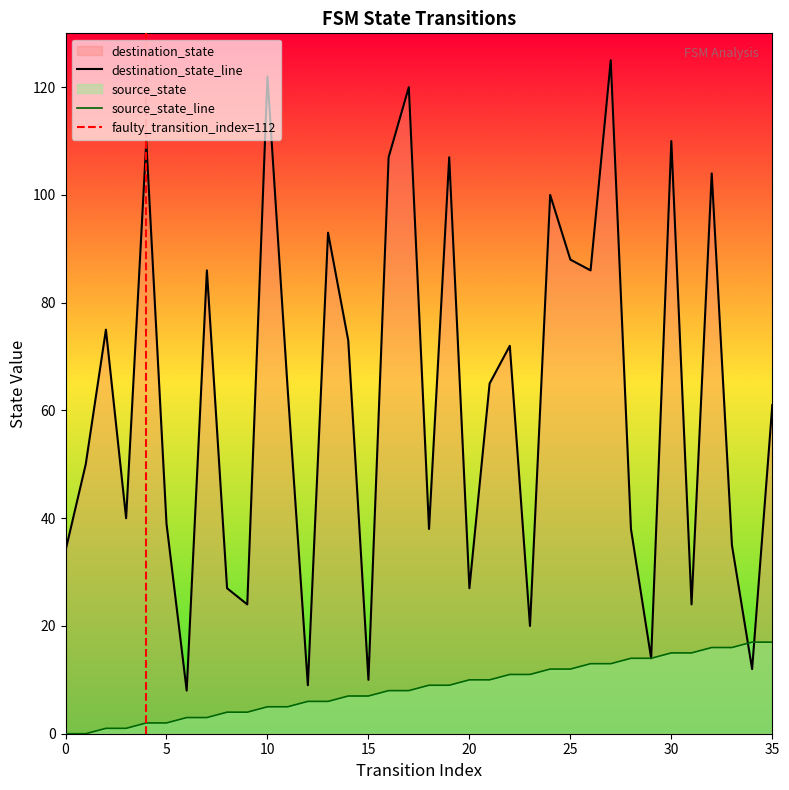

How many distinct data groups are displayed?

2